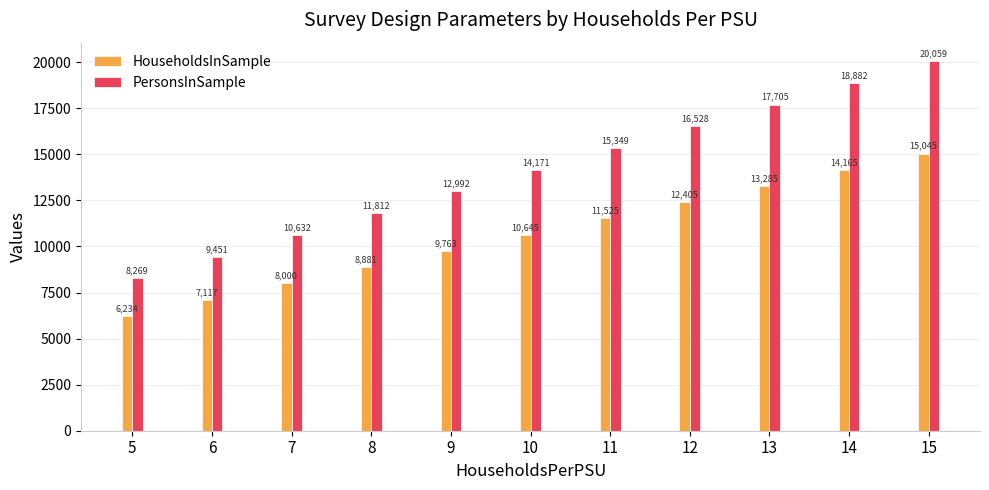

Rank the series by their maximum value, from highest to lowest.

PersonsInSample, HouseholdsInSample